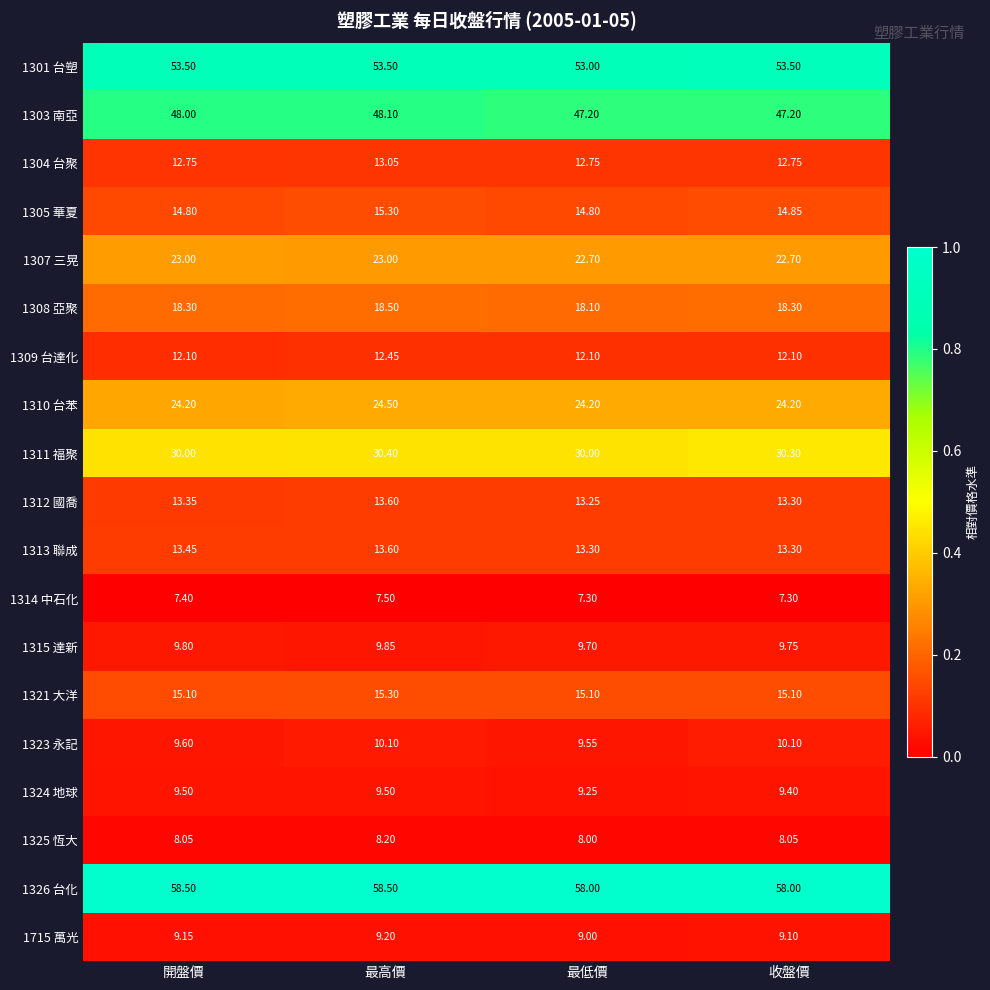

Which series has the widest spread of values?

1303 南亞